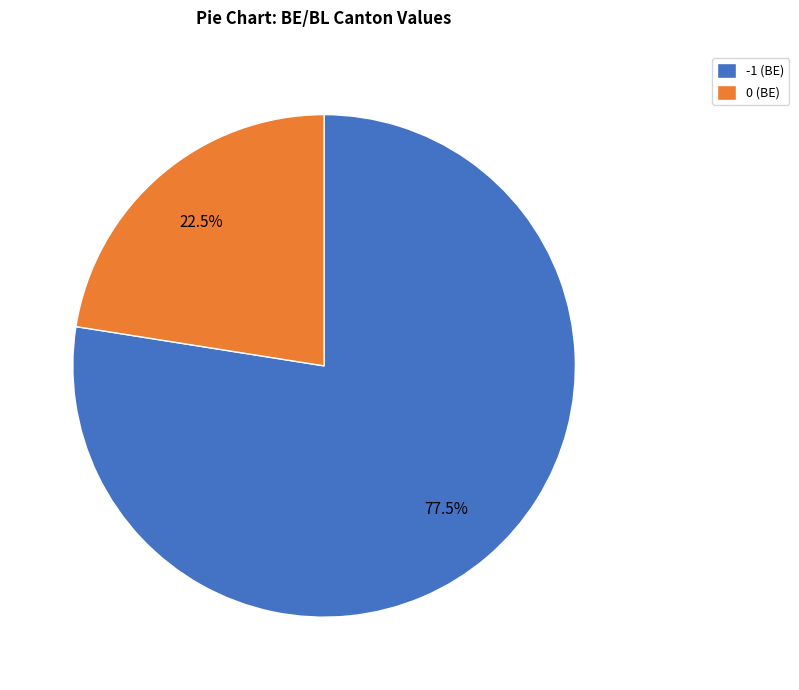

Is -1 (BE) the majority of the pie?

Yes